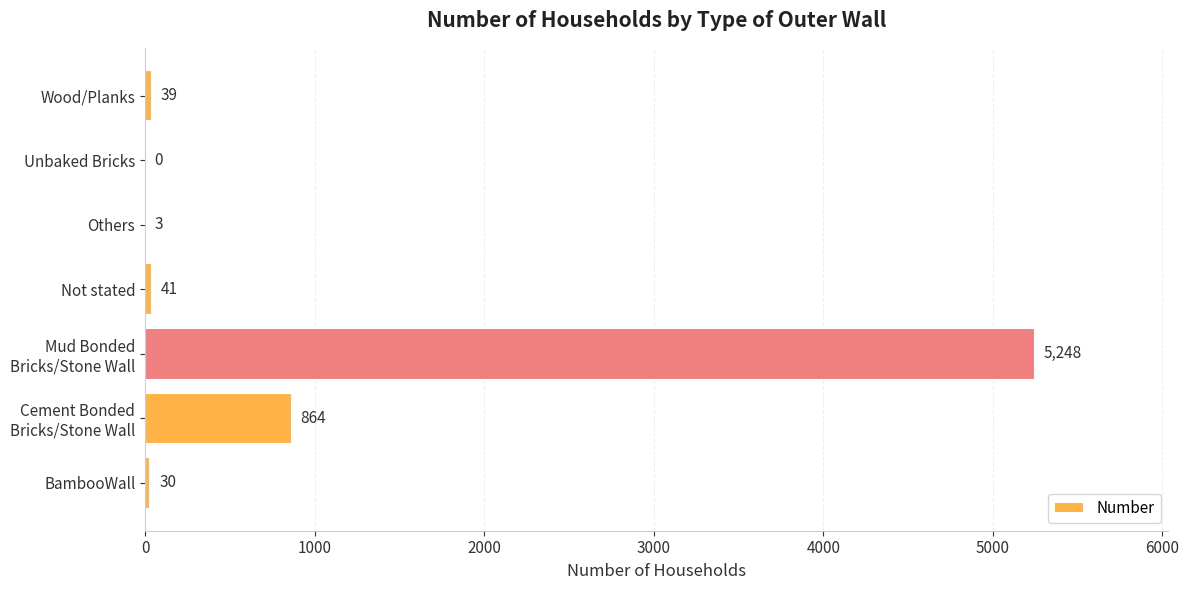

What is the greatest value displayed?

5248